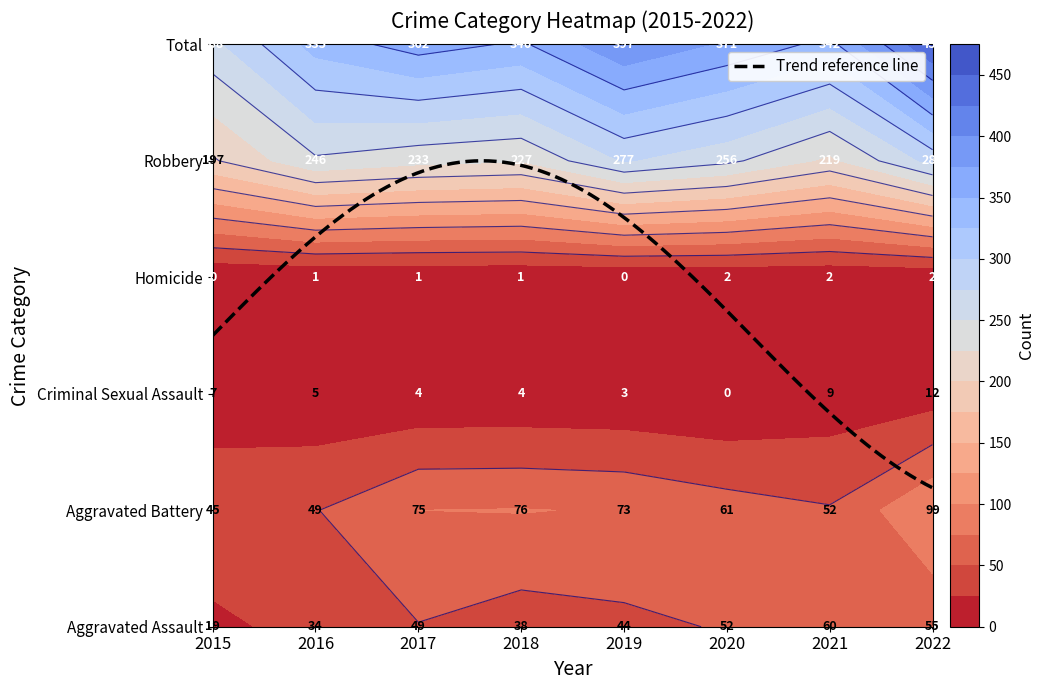

Which has a higher value, 2020 or 2018?

2020